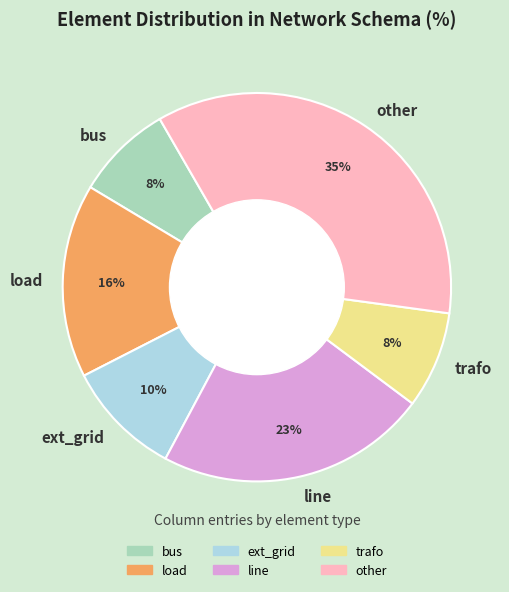

Is the sum of bus and line greater than half?

No